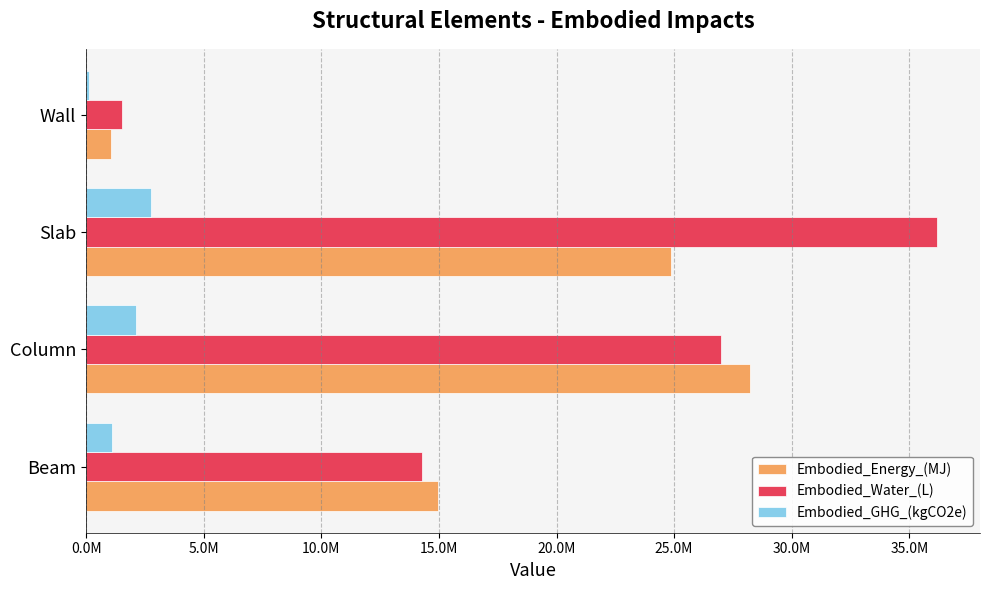

What is the difference between the second highest and second lowest values in the Embodied_Water_(L) series?

12705460.4